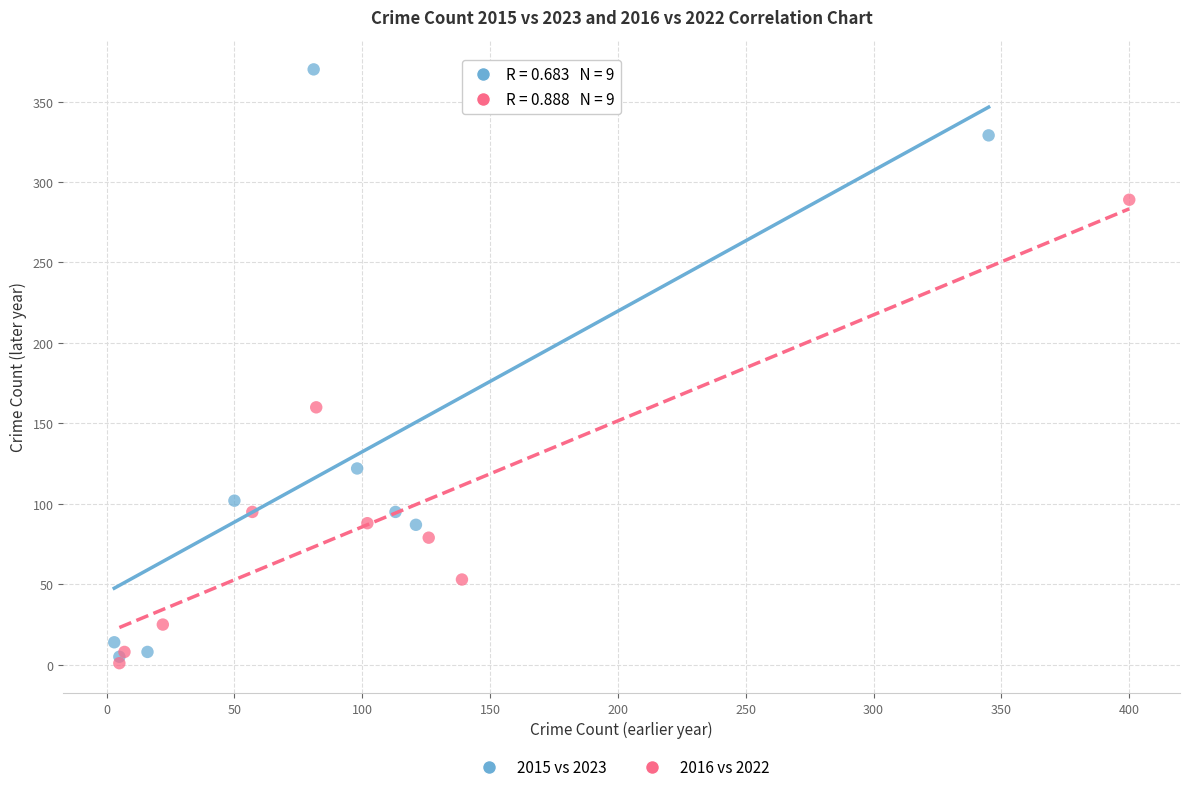

Which series contains the lowest Y value?

2016 vs 2022